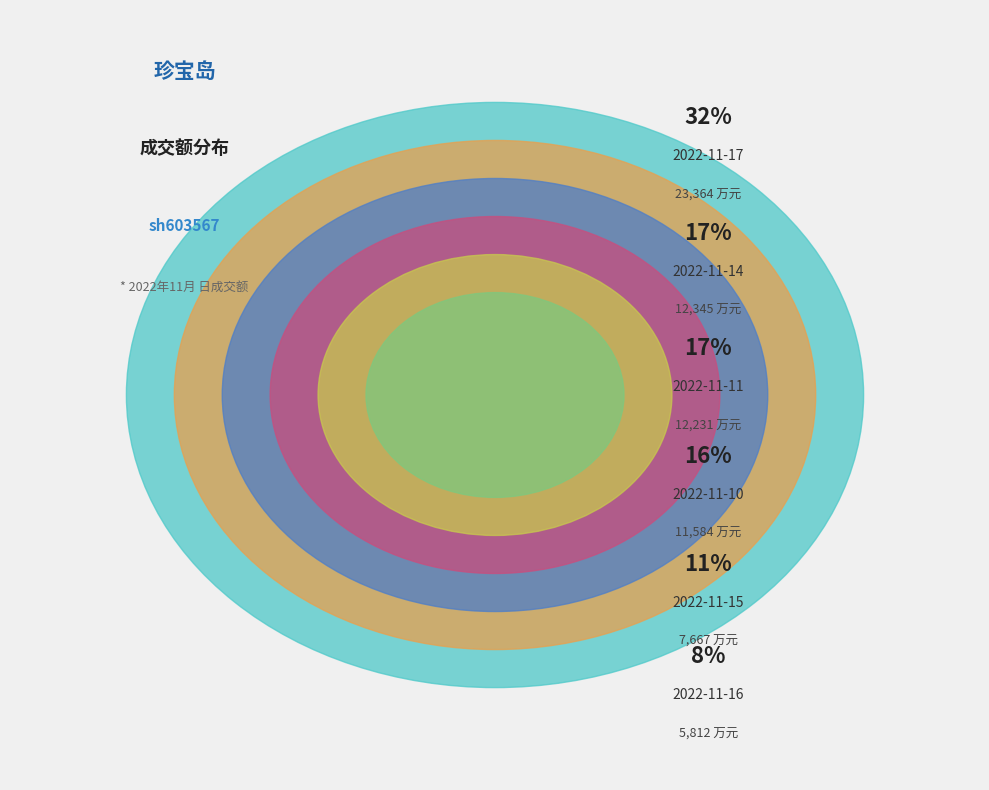

To the nearest percent, what percentage of the pie is 2022-11-16?

8%